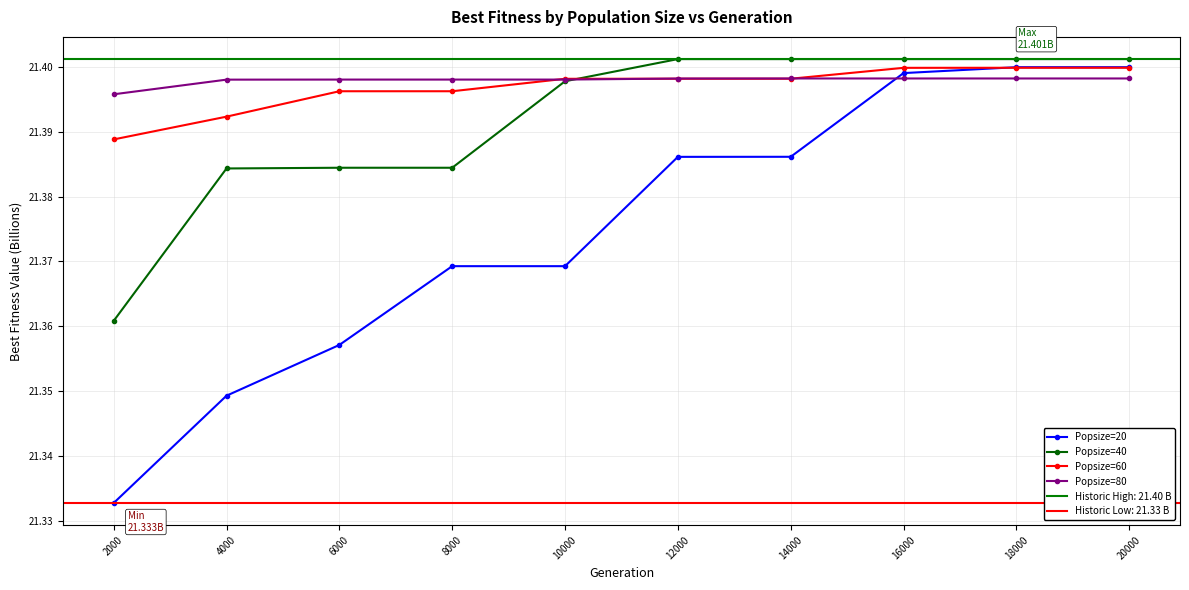

Between which two adjacent categories do Popsize=80 and Popsize=40 first intersect?

10000 and 12000